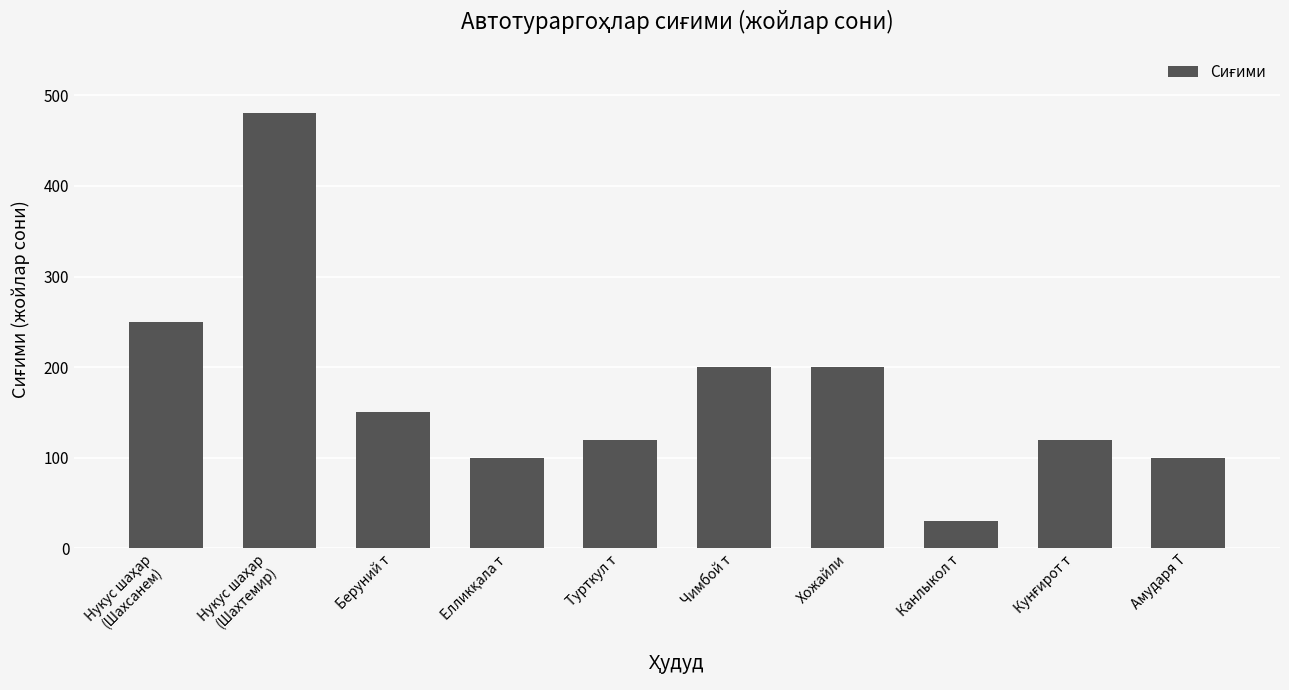

What is the average value?

175